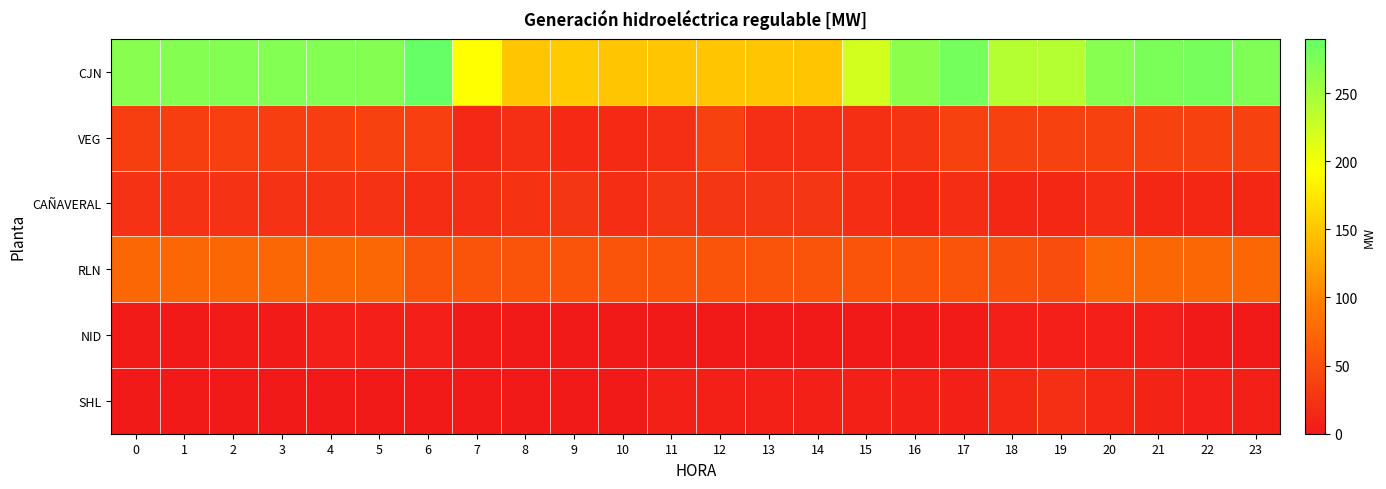

Which label corresponds to the largest value in the chart?

6